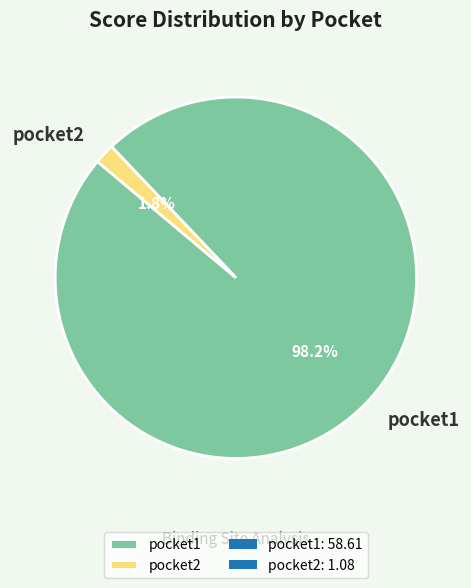

True or false: pocket1 accounts for 98% of the total.

True